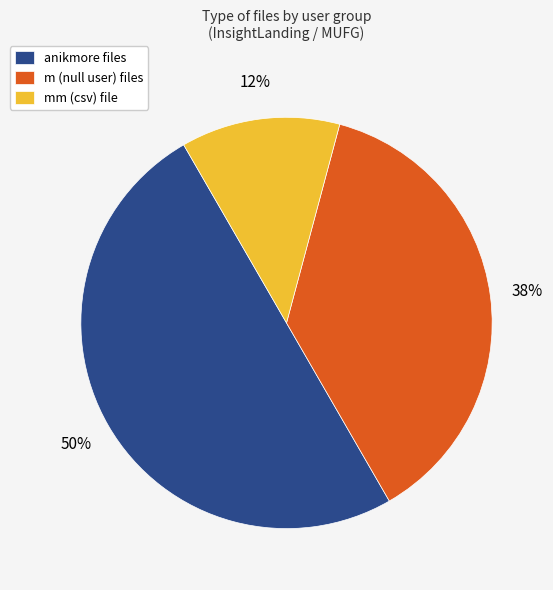

Which category has the biggest portion of the pie?

anikmore files